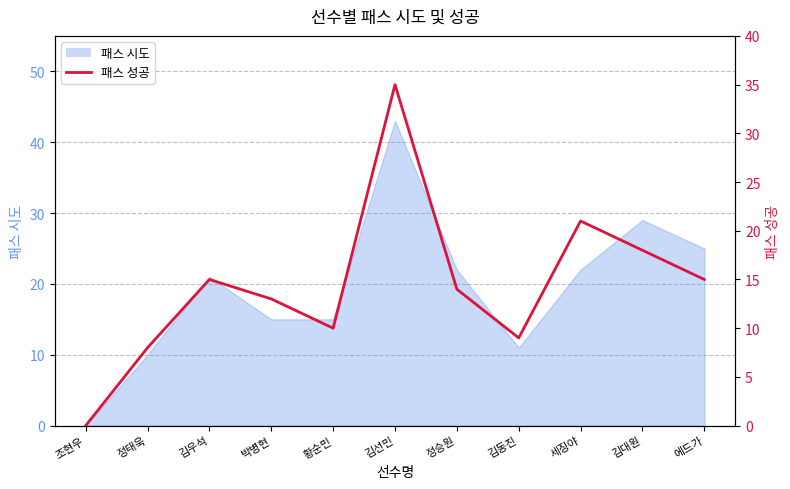

How many categories are shown in the chart?

11